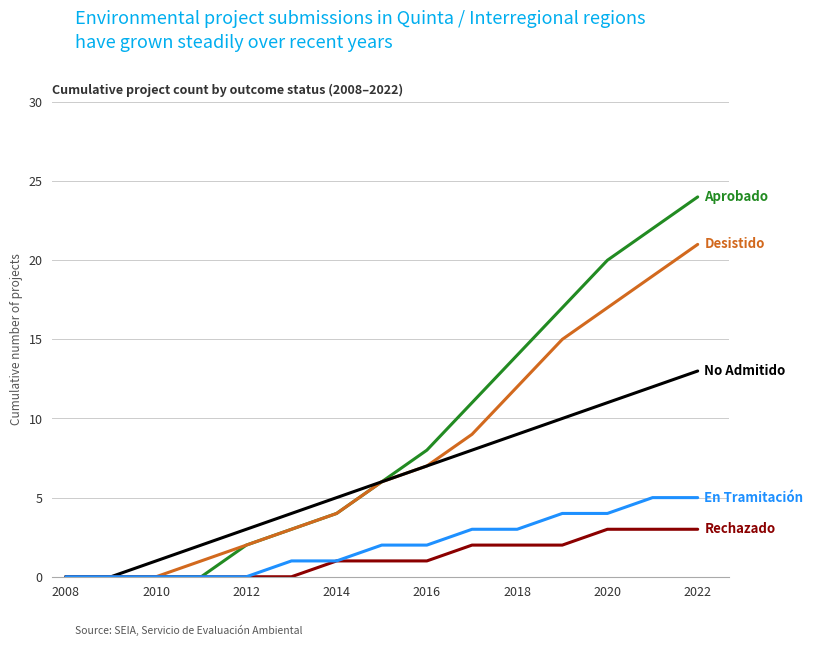

Count the number of data series in this chart.

5